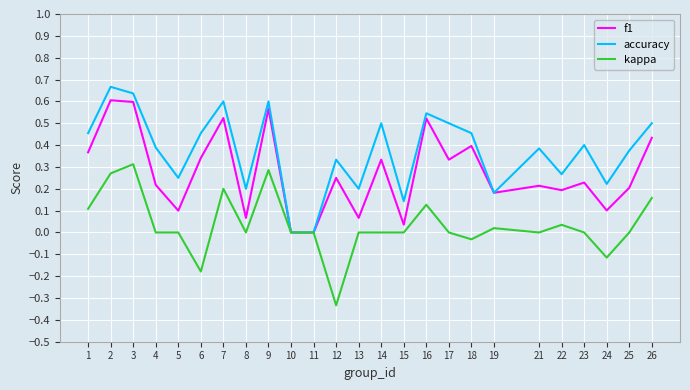

List the series in order of their peak value, highest first.

accuracy, f1, kappa